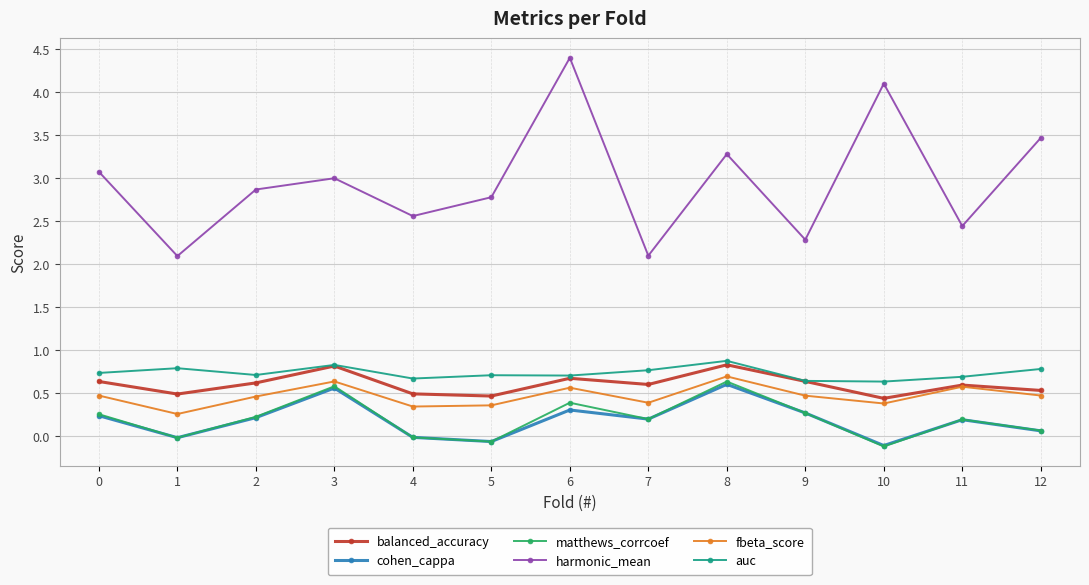

What is the difference between the maximum and minimum values in the matthews_corrcoef series?

0.8